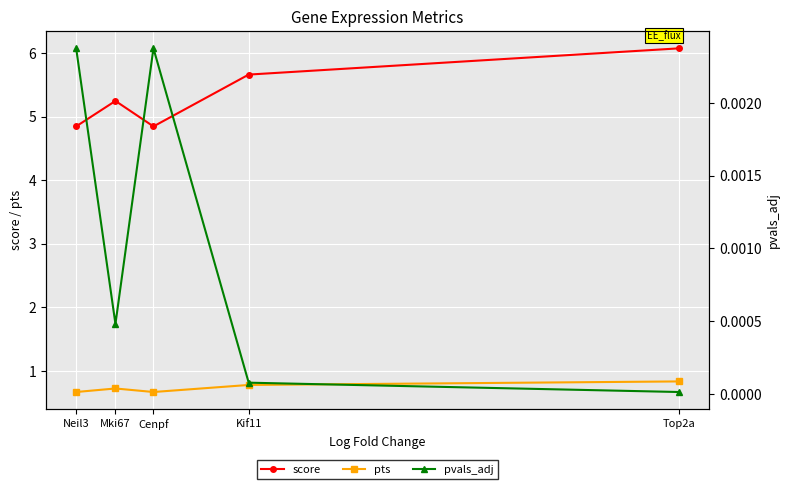

Reading left to right, list all the values displayed in this chart.

score: 6.1	5.7	4.8	5.2	4.8
pts: 0.8	0.8	0.7	0.7	0.7
pvals_adj: 0.0	0.0	0.0	0.0	0.0